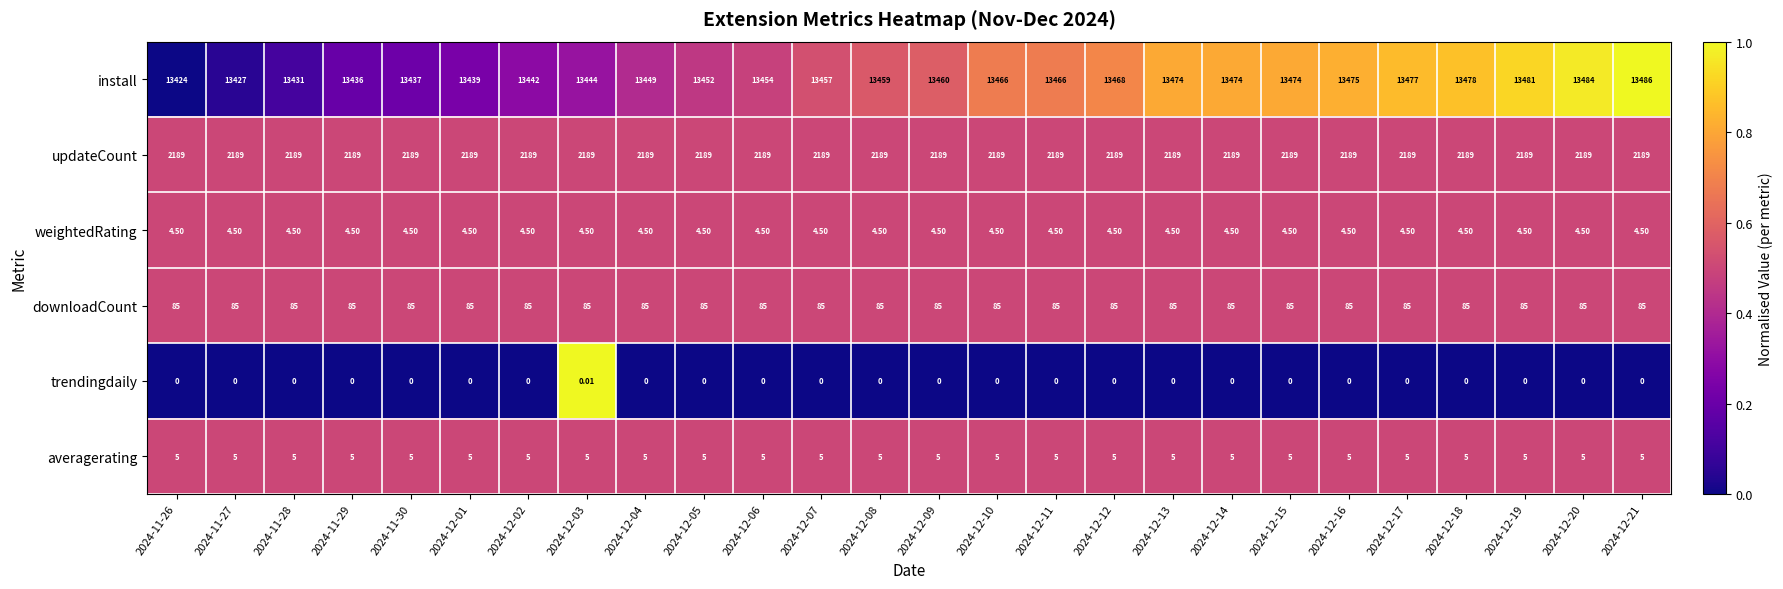

Rank the series at 2024-12-13 from lowest to highest value.

trendingdaily, weightedRating, averagerating, downloadCount, updateCount, install